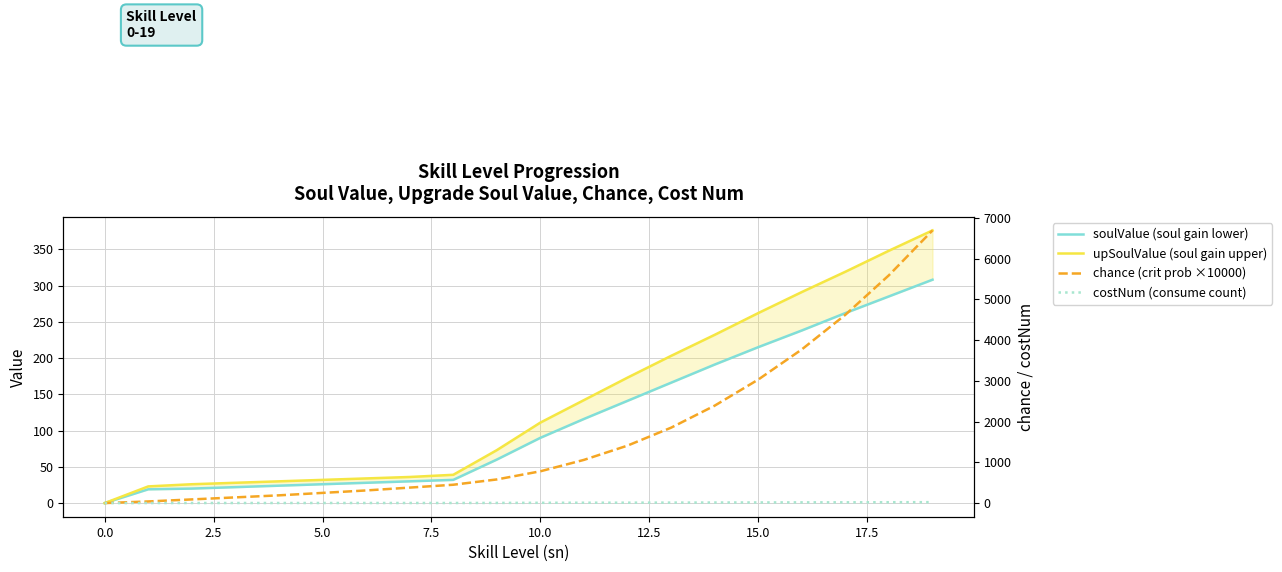

True or false: costNum (consume count) has more than 2 interior local peaks.

False